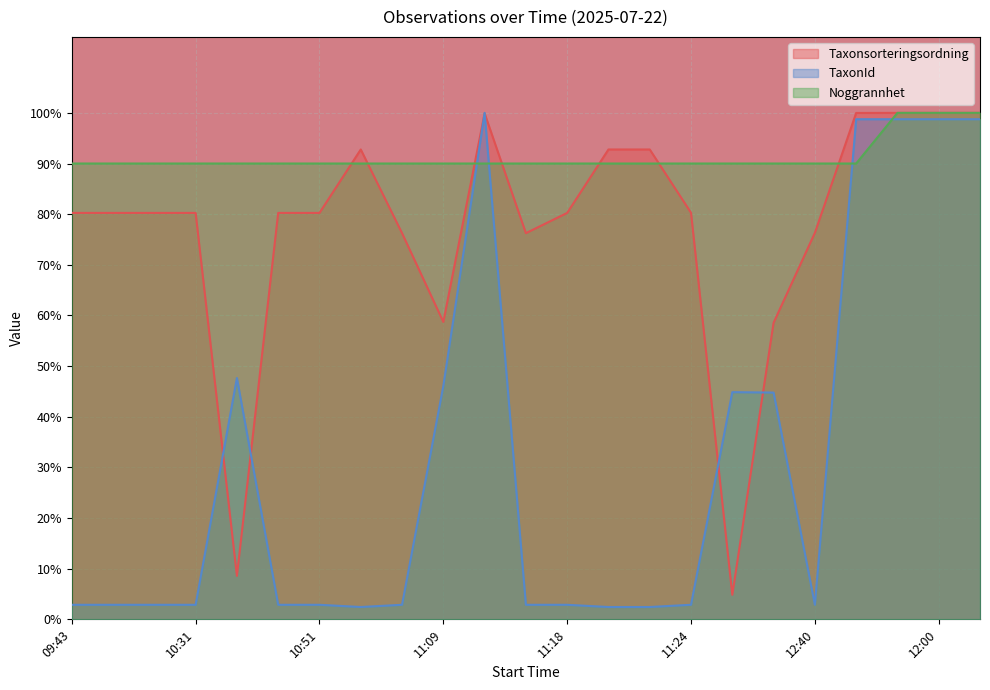

Which category has the highest value in the TaxonId series?

11:13